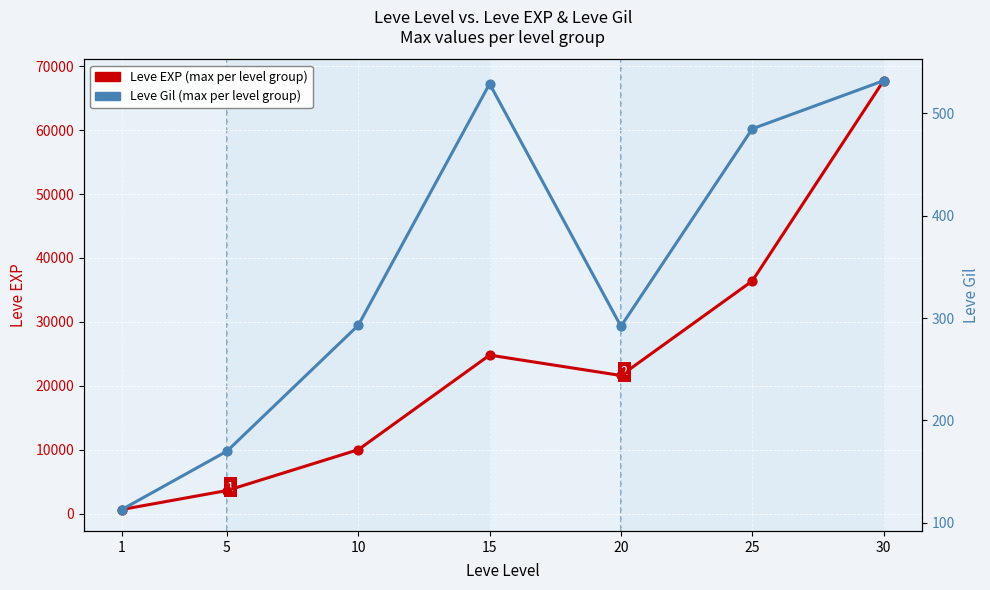

At which category is the sum across all series the highest?

30